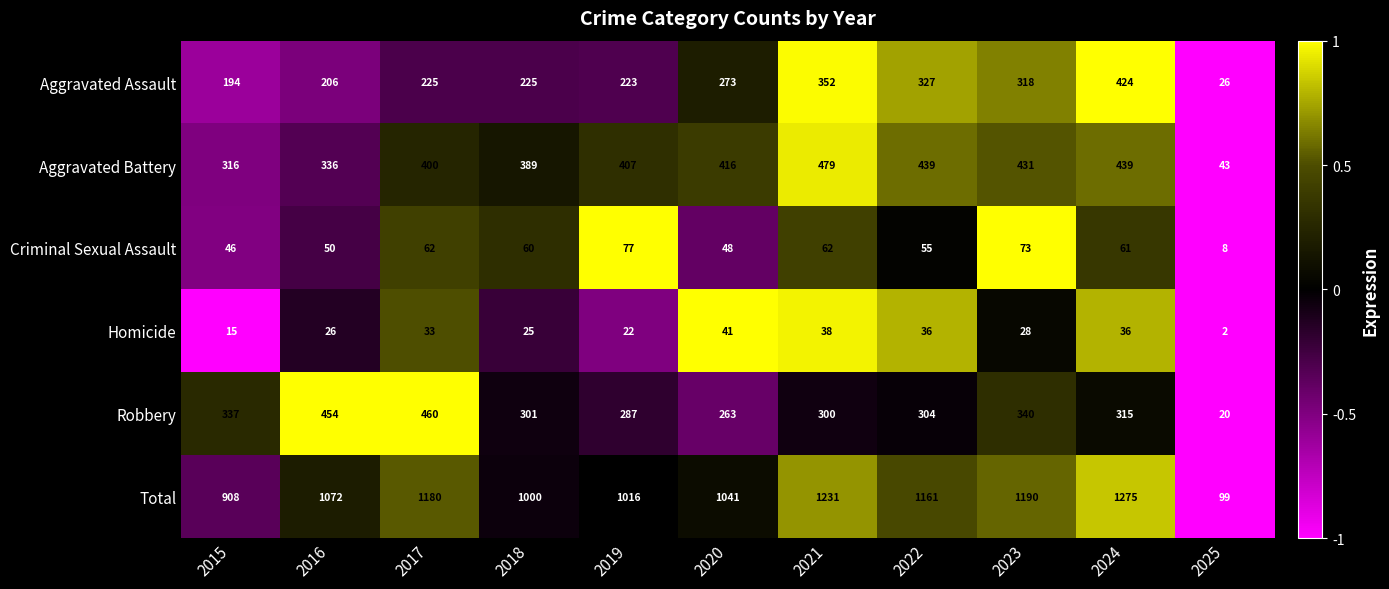

Which label corresponds to the largest value in the chart?

2024